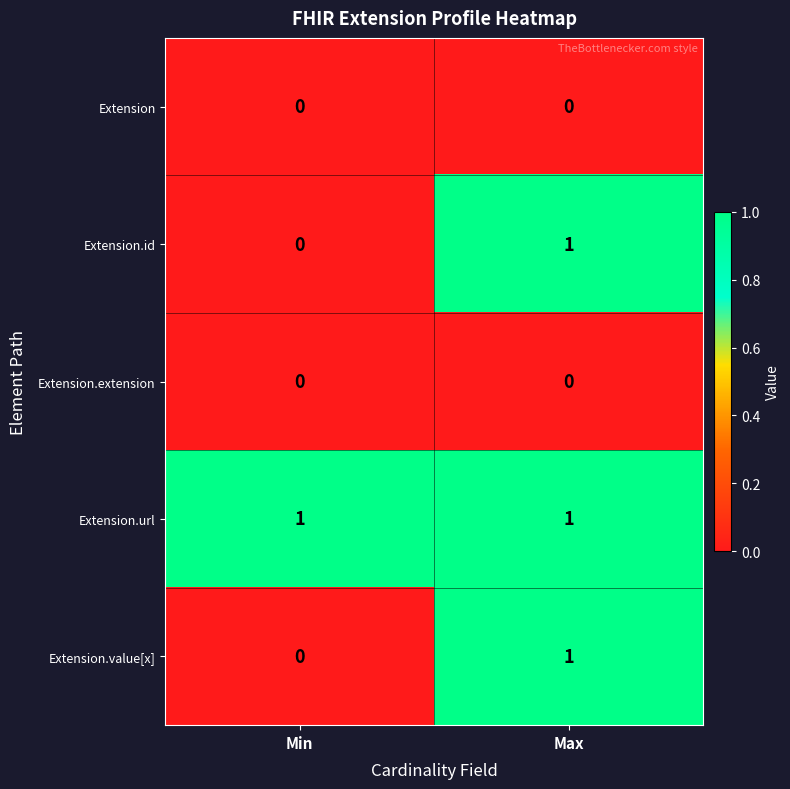

True or false: Extension.extension has a value of 0 at Min.

True